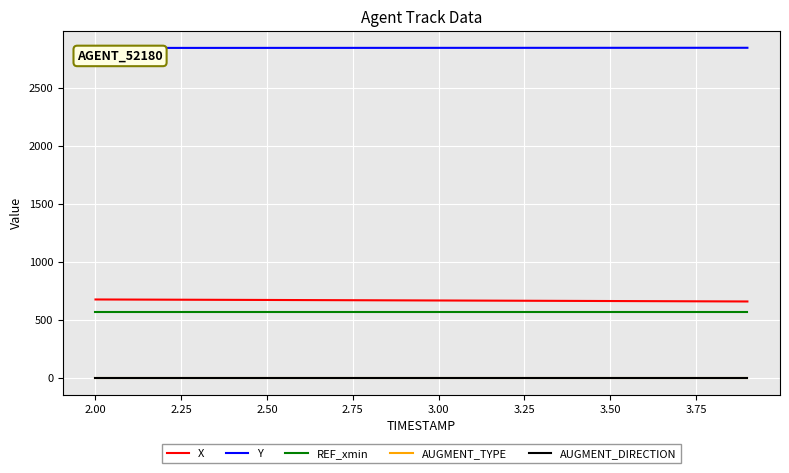

What is the minimum value for X?

661.5